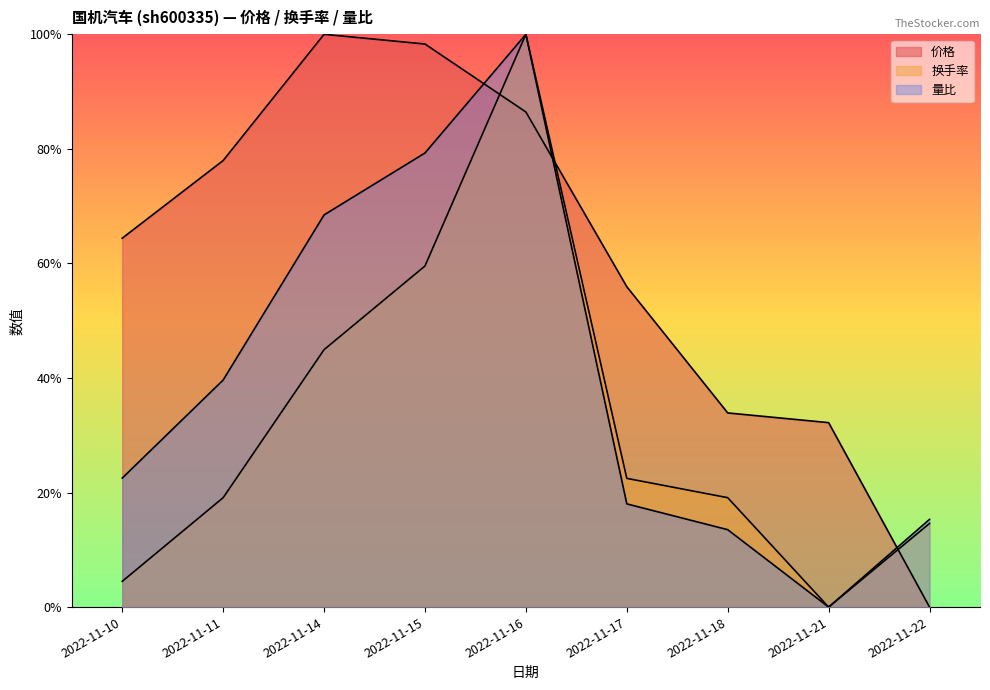

List the series in order of their peak value, lowest first.

价格, 换手率, 量比